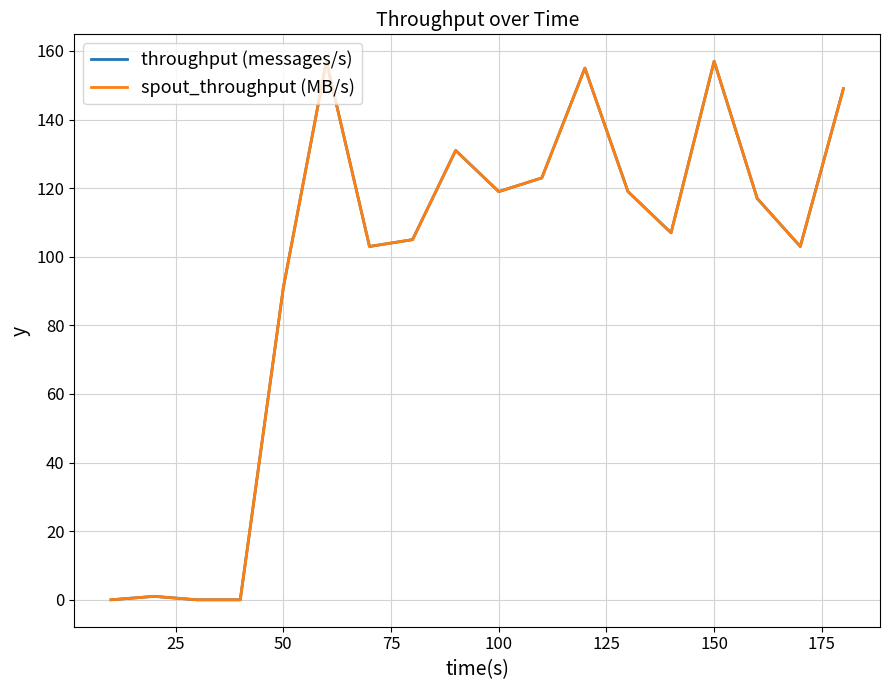

What is the value of the throughput (messages/s) point at the 7th from the left?

103